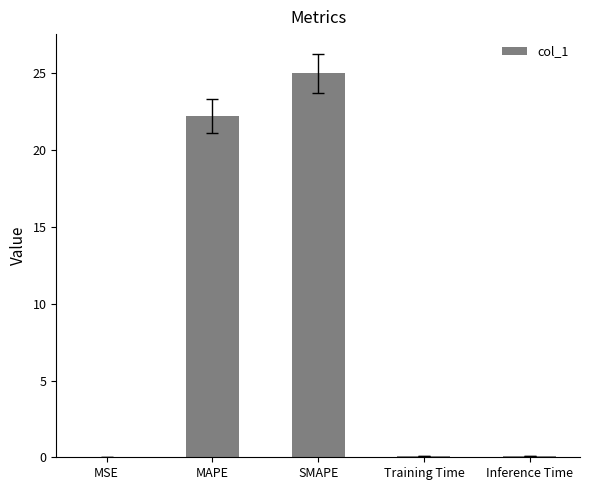

What is the sum of the values at Training Time and MSE?

0.1